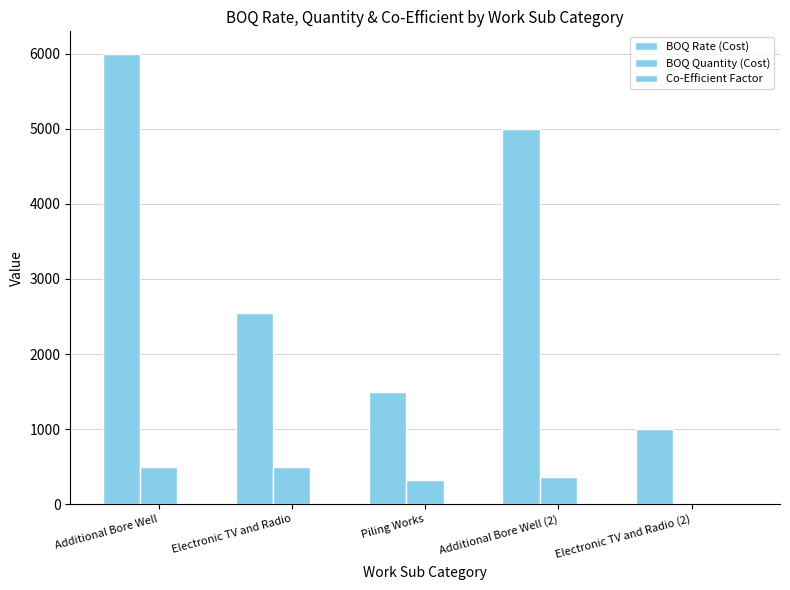

Which category has the lowest value in the Co-Efficient Factor series?

Electronic TV and Radio (2)